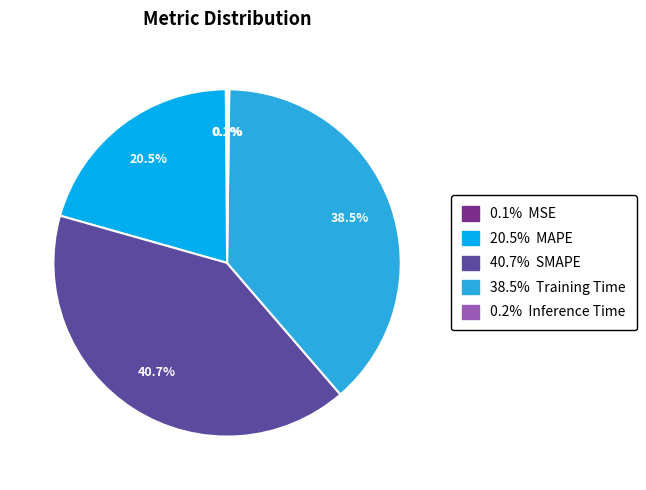

Does any single category account for the majority?

No